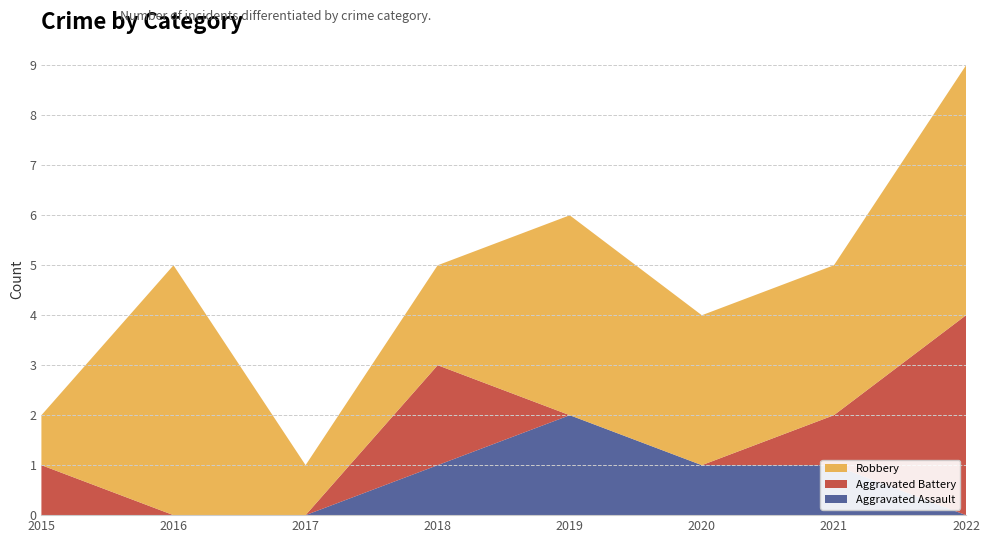

Reading left to right, extract all data points from this chart.

Aggravated Assault: 0	0	0	1	2	1	1	0
Aggravated Battery: 1	0	0	2	0	0	1	4
Robbery: 1	5	1	2	4	3	3	5